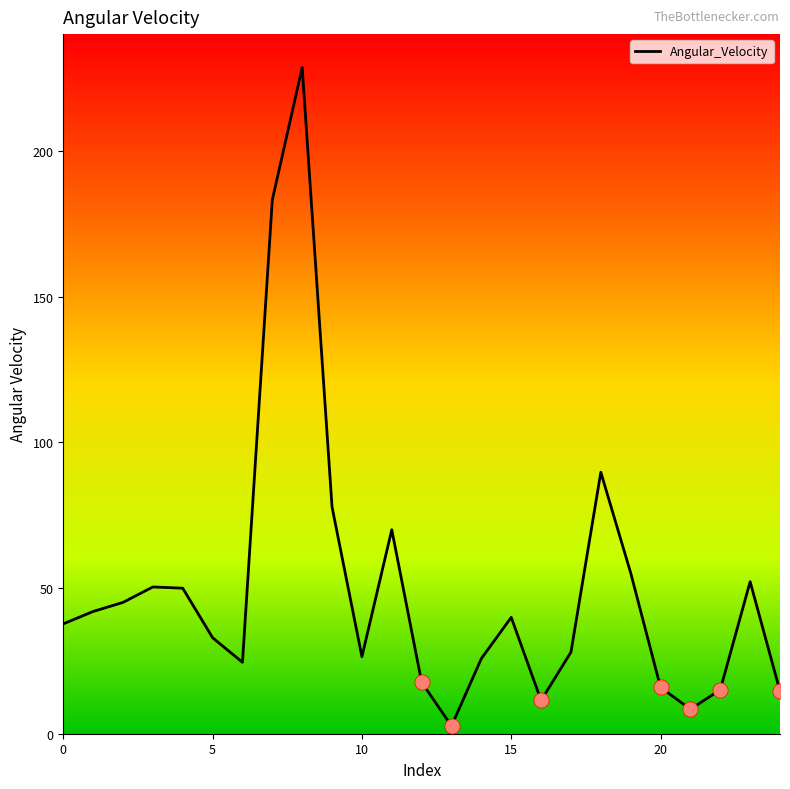

What is the greatest value displayed?

228.6